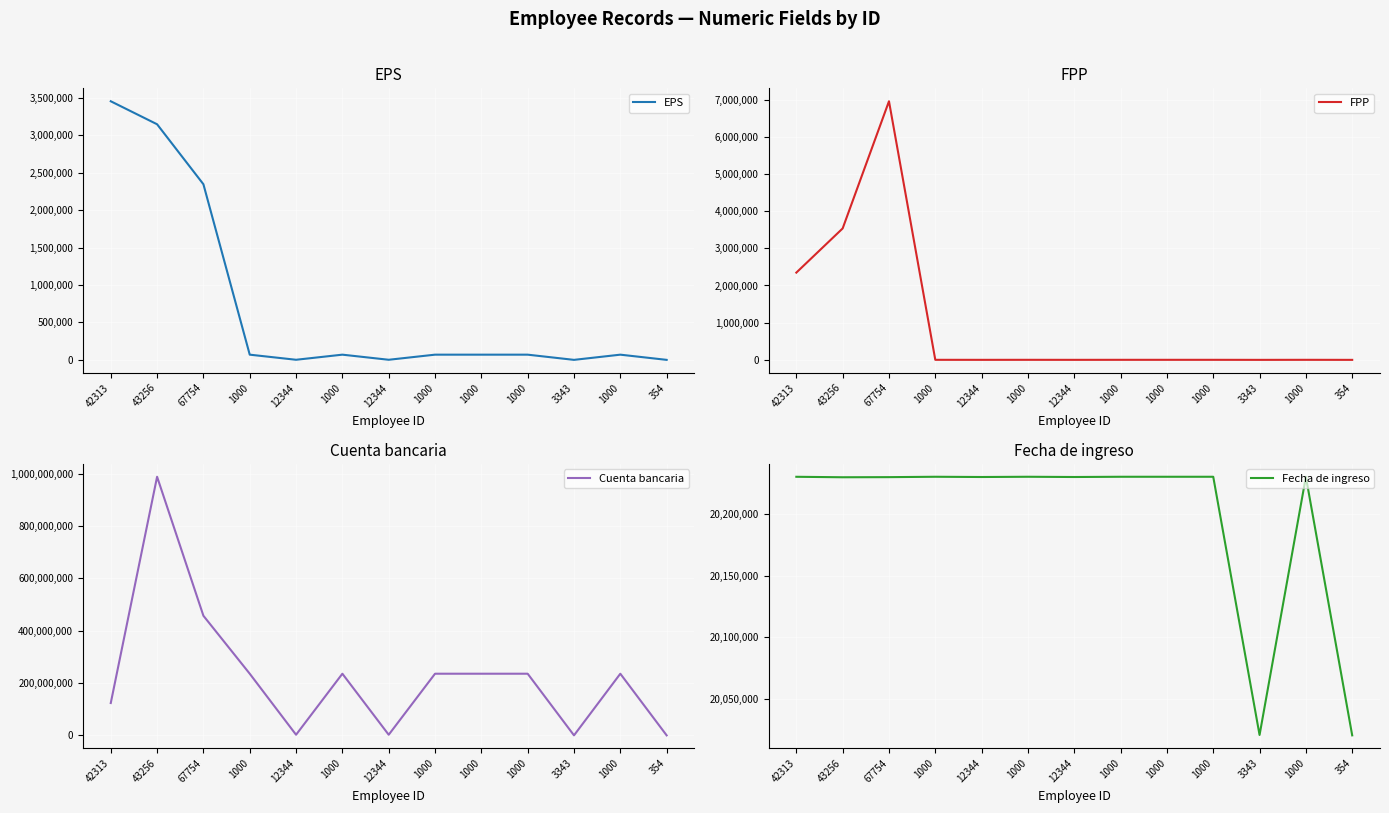

True or false: FPP and Fecha de ingreso intersect in this chart.

False